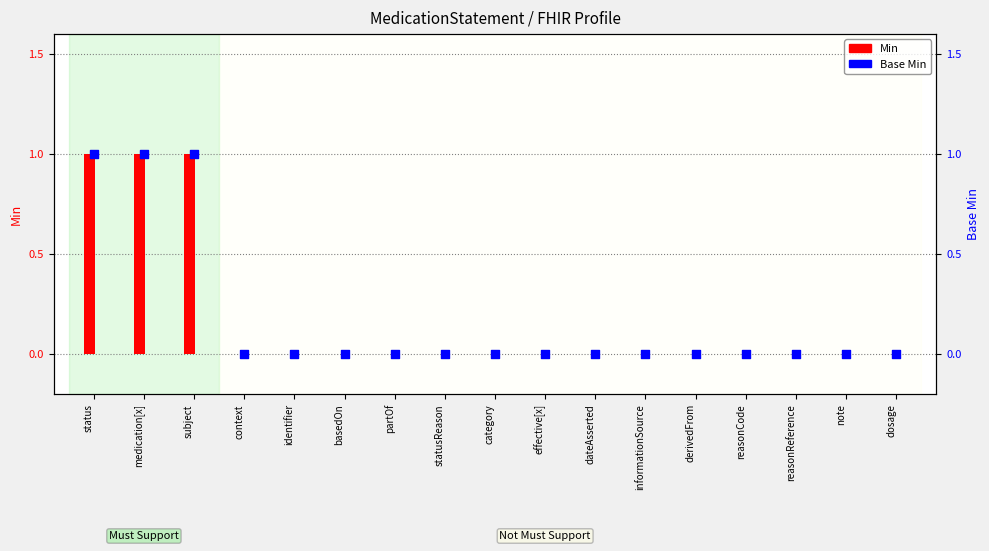

Which series contains the lowest Y value?

Min